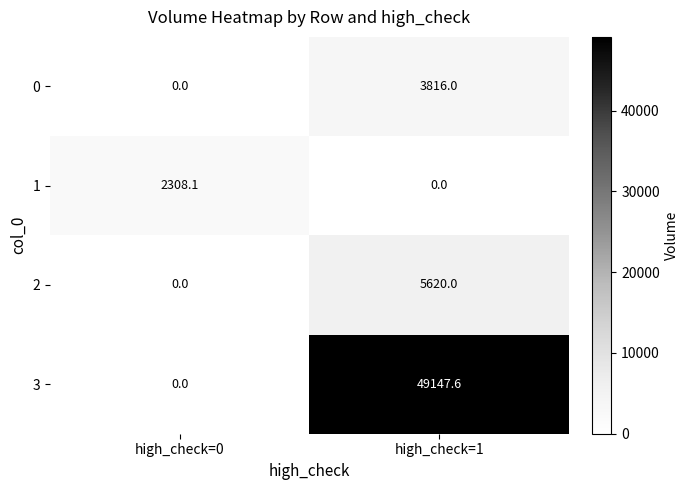

At how many categories does at least one series exceed 14987?

1